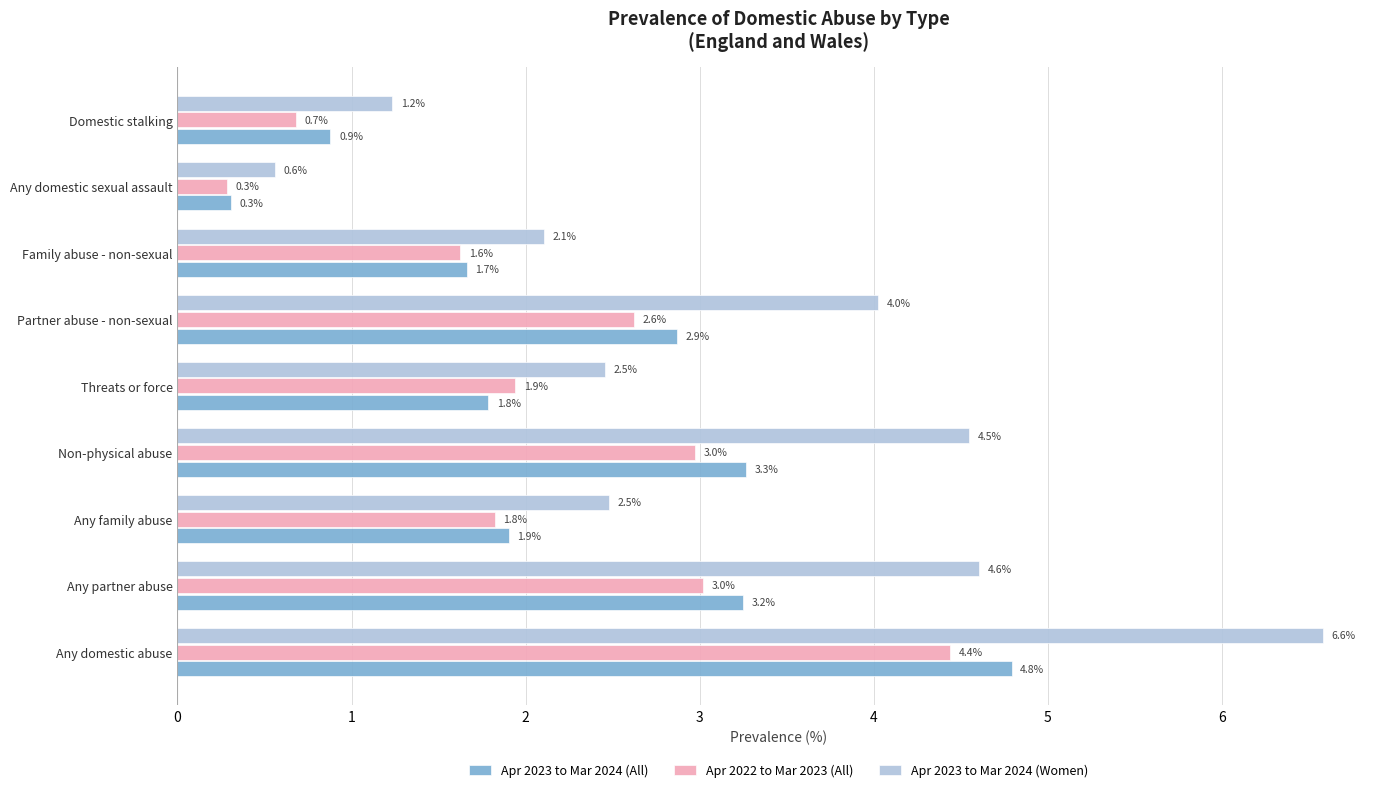

At which label is Apr 2022 to Mar 2023 (All) closest to 2?

Threats or force